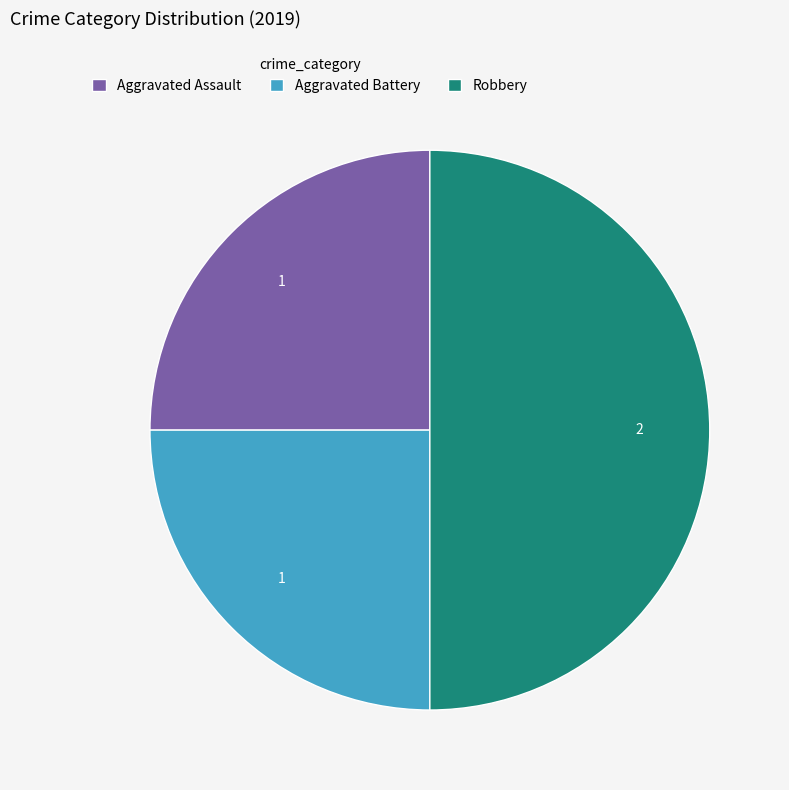

Is it true that Aggravated Battery is 25% of the pie?

True